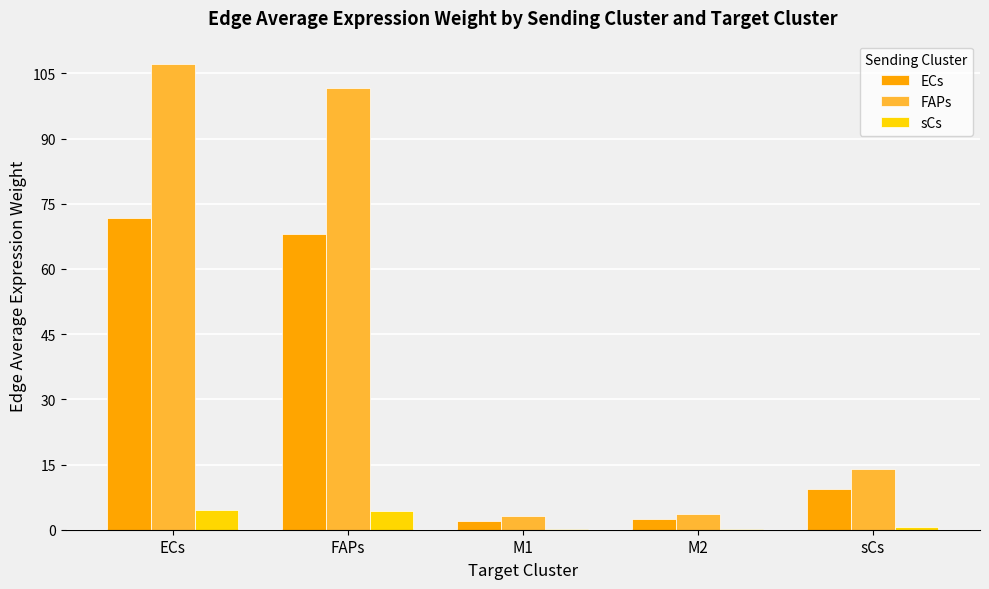

Between M1 and sCs, which series saw the biggest shift?

FAPs